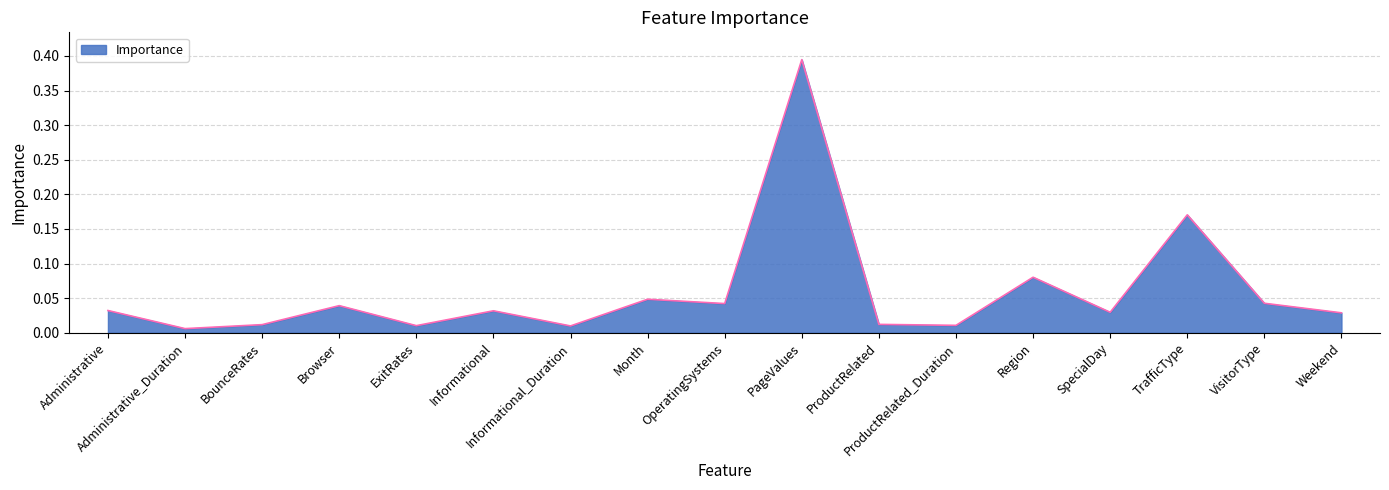

At which category does the chart reach its peak across all series?

PageValues